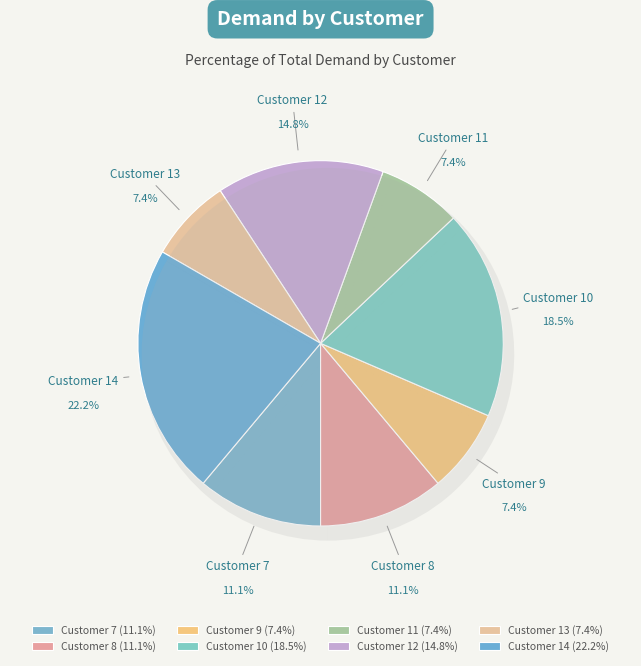

To the nearest percent, what portion does 9 represent?

7%